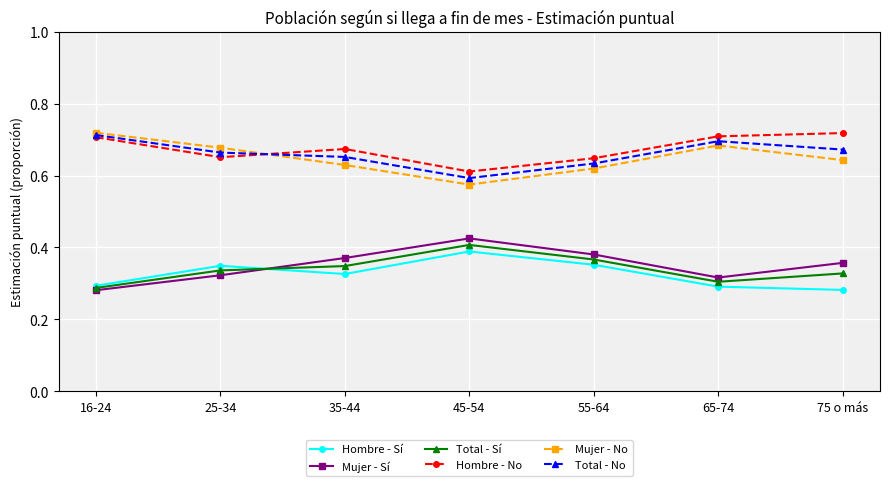

Where is Hombre - No nearest to the value 0?

45-54